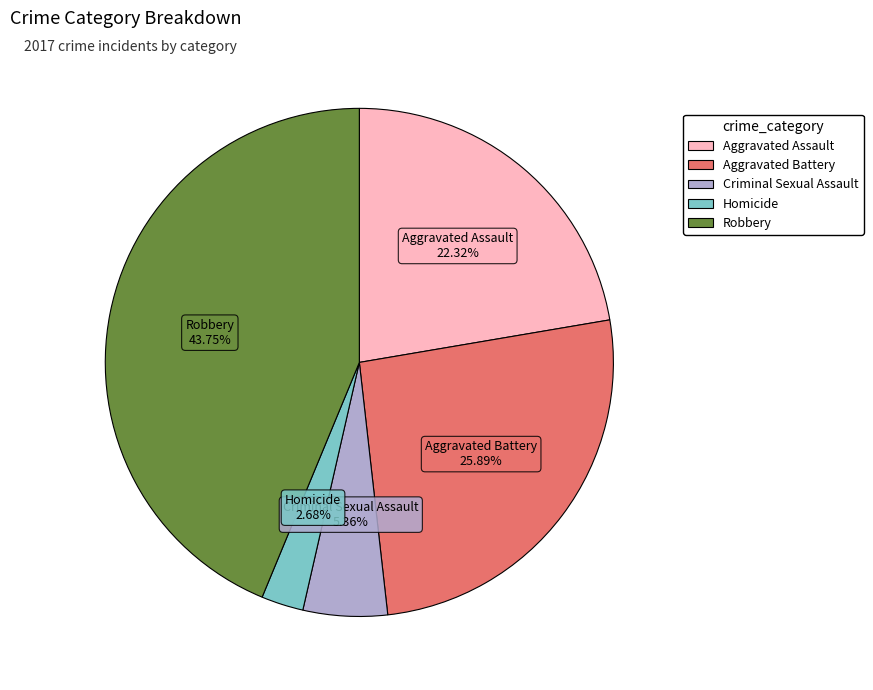

What percentage is NOT represented by Homicide?

97.3%